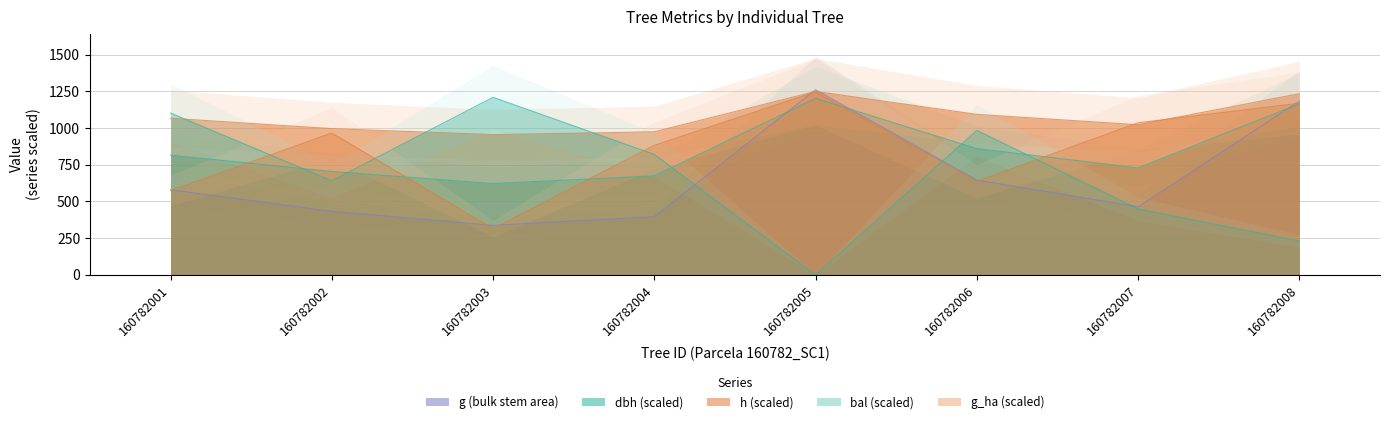

Reading left to right, list all the values displayed in this chart.

dbh: 160782001=815.1	160782002=704.1	160782003=621.9	160782004=674.1	160782005=1201.8	160782006=860.1	160782007=728.7	160782008=1164.3
h: 160782001=1066.8	160782002=996.0	160782003=955.2	160782004=974.4	160782005=1249.2	160782006=1093.2	160782007=1022.4	160782008=1233.6
g: 160782001=580.0	160782002=432.5	160782003=337.4	160782004=396.5	160782005=1260.5	160782006=645.6	160782007=463.5	160782008=1182.8
bal: 160782001=1102.4	160782002=640.9	160782003=1209.0	160782004=820.3	160782005=0.0	160782006=984.1	160782007=449.8	160782008=231.4
g_ha: 160782001=574.0	160782002=966.0	160782003=315.0	160782004=882.0	160782005=1246.0	160782006=637.0	160782007=1036.0	160782008=1169.0